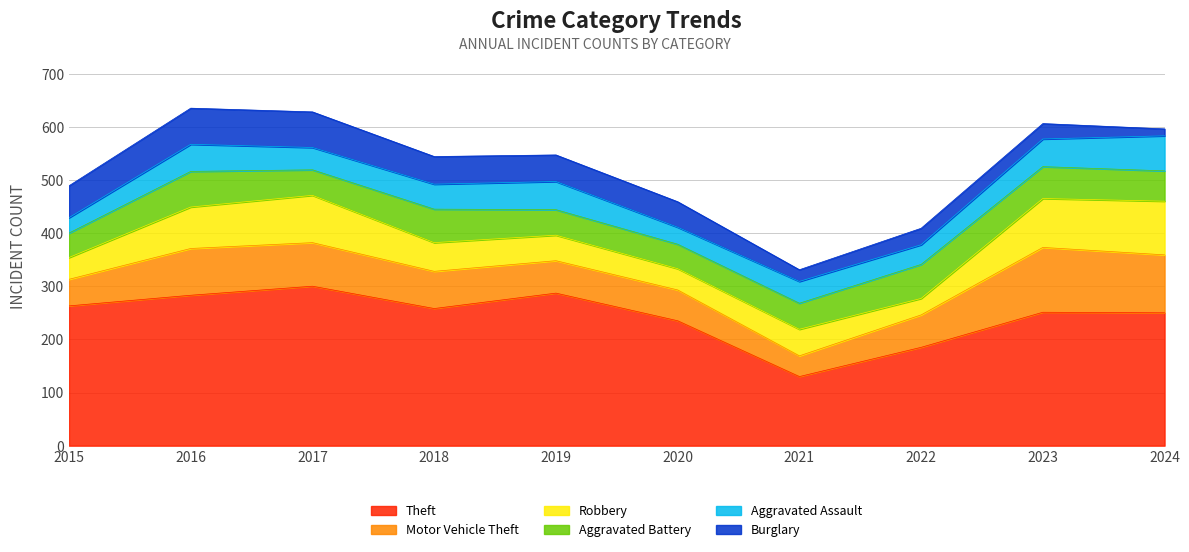

What is the difference between the maximum and minimum values in the Aggravated Assault series?

37